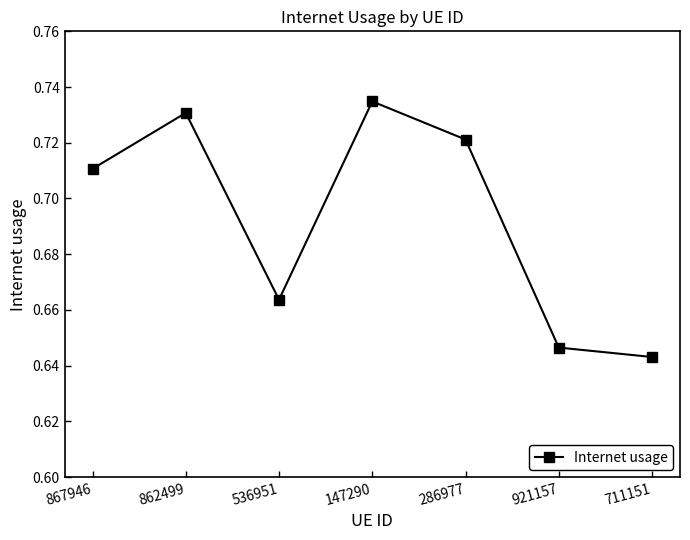

Rank the categories by value from highest to lowest.

147290, 862499, 286977, 867946, 536951, 921157, 711151